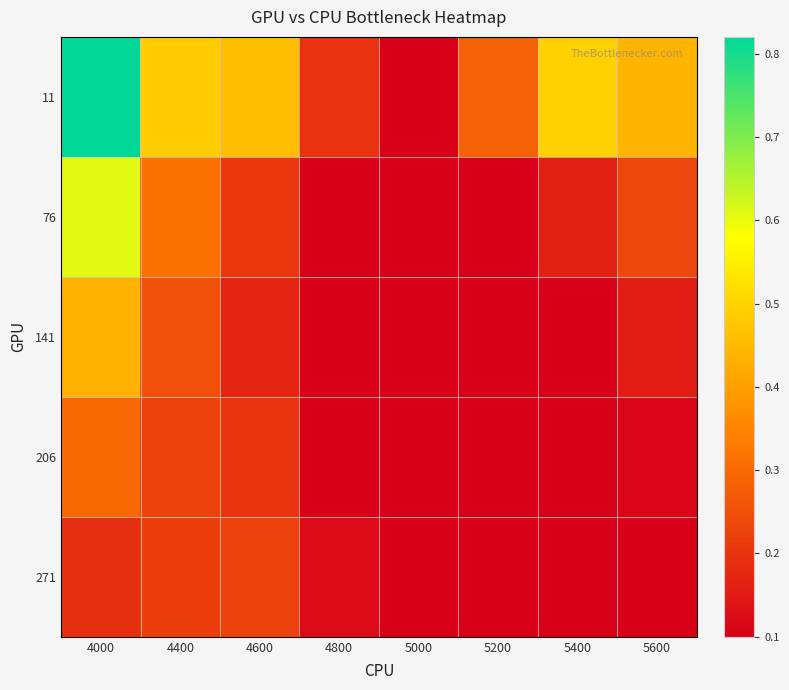

At 5400, list the series in order from smallest to largest.

141, 206, 271, 76, 11